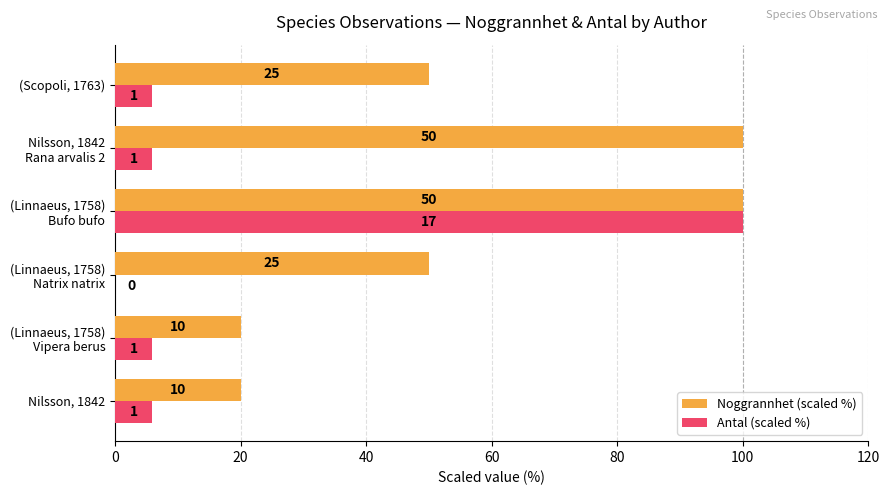

What are all the series names shown in the legend?

Noggrannhet (scaled %), Antal (scaled %)